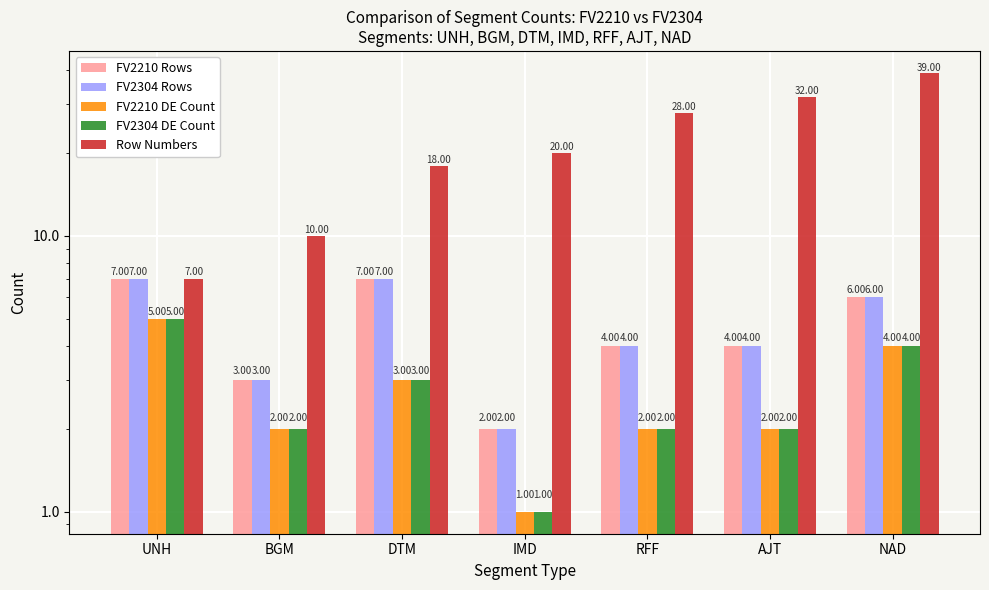

Reading left to right, what are all the values shown in this chart?

FV2210 Rows: UNH=7	BGM=3	DTM=7	IMD=2	RFF=4	AJT=4	NAD=6
FV2304 Rows: UNH=7	BGM=3	DTM=7	IMD=2	RFF=4	AJT=4	NAD=6
FV2210 DE Count: UNH=5	BGM=2	DTM=3	IMD=1	RFF=2	AJT=2	NAD=4
FV2304 DE Count: UNH=5	BGM=2	DTM=3	IMD=1	RFF=2	AJT=2	NAD=4
Row Numbers: UNH=7	BGM=10	DTM=18	IMD=20	RFF=28	AJT=32	NAD=39